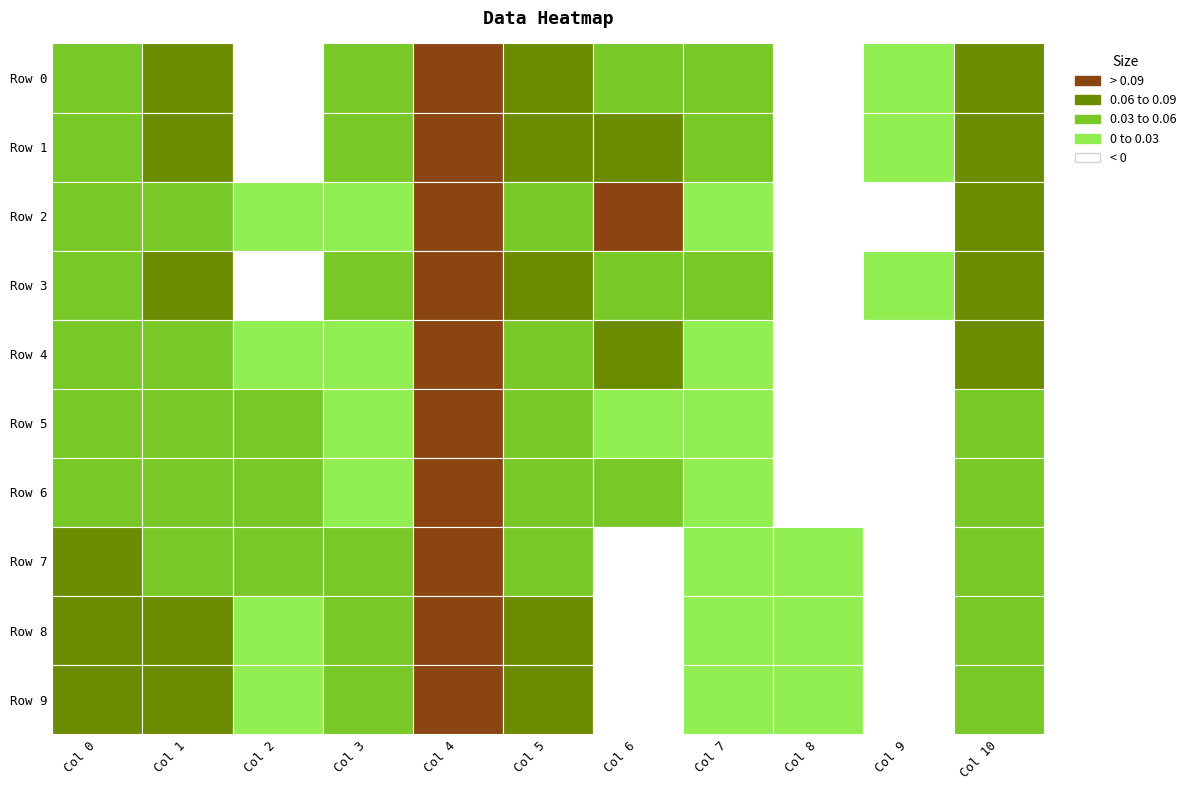

The value of 9 at 4 is -0.0. True or false?

False